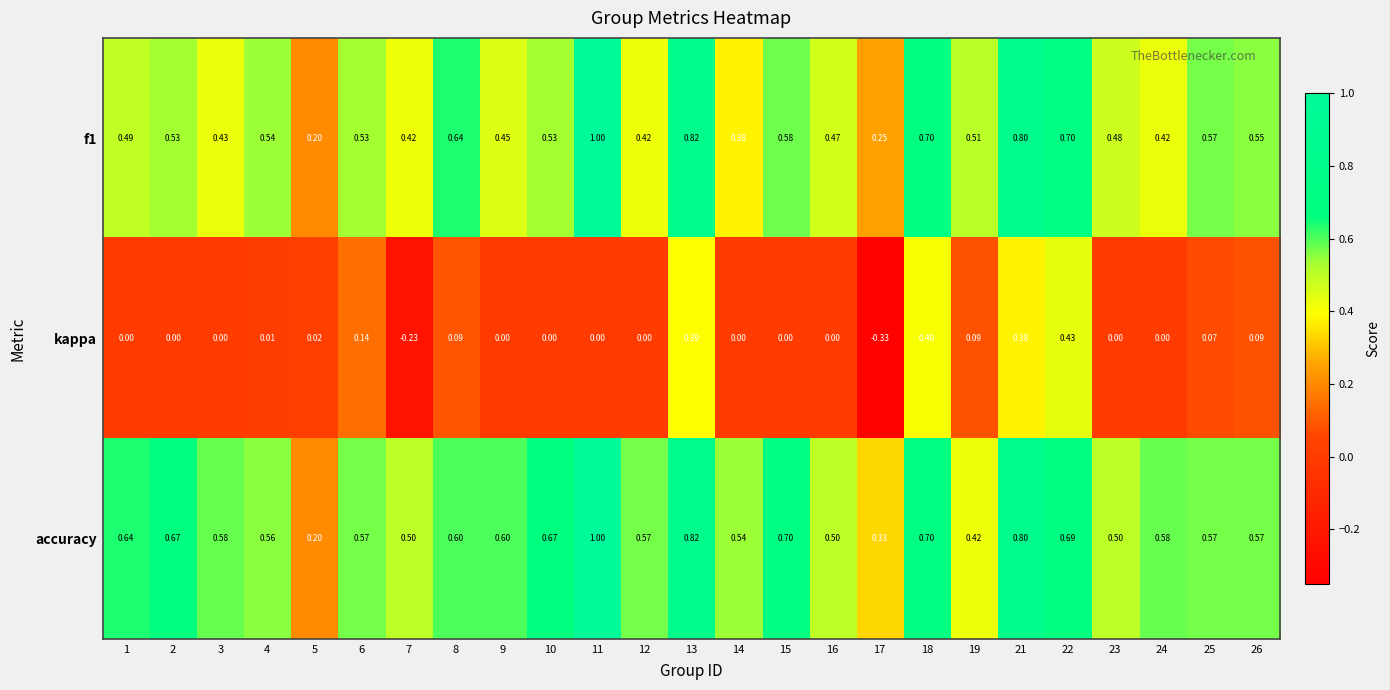

Between 2 and 5, which series saw the biggest shift?

accuracy